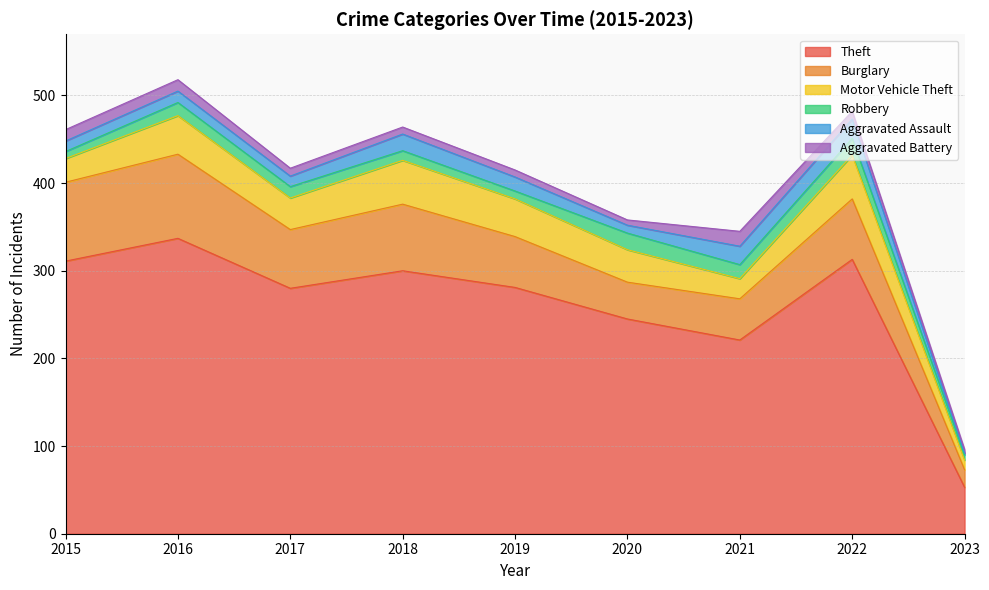

What is the sum of the Burglary values at 2021 and 2016?

143